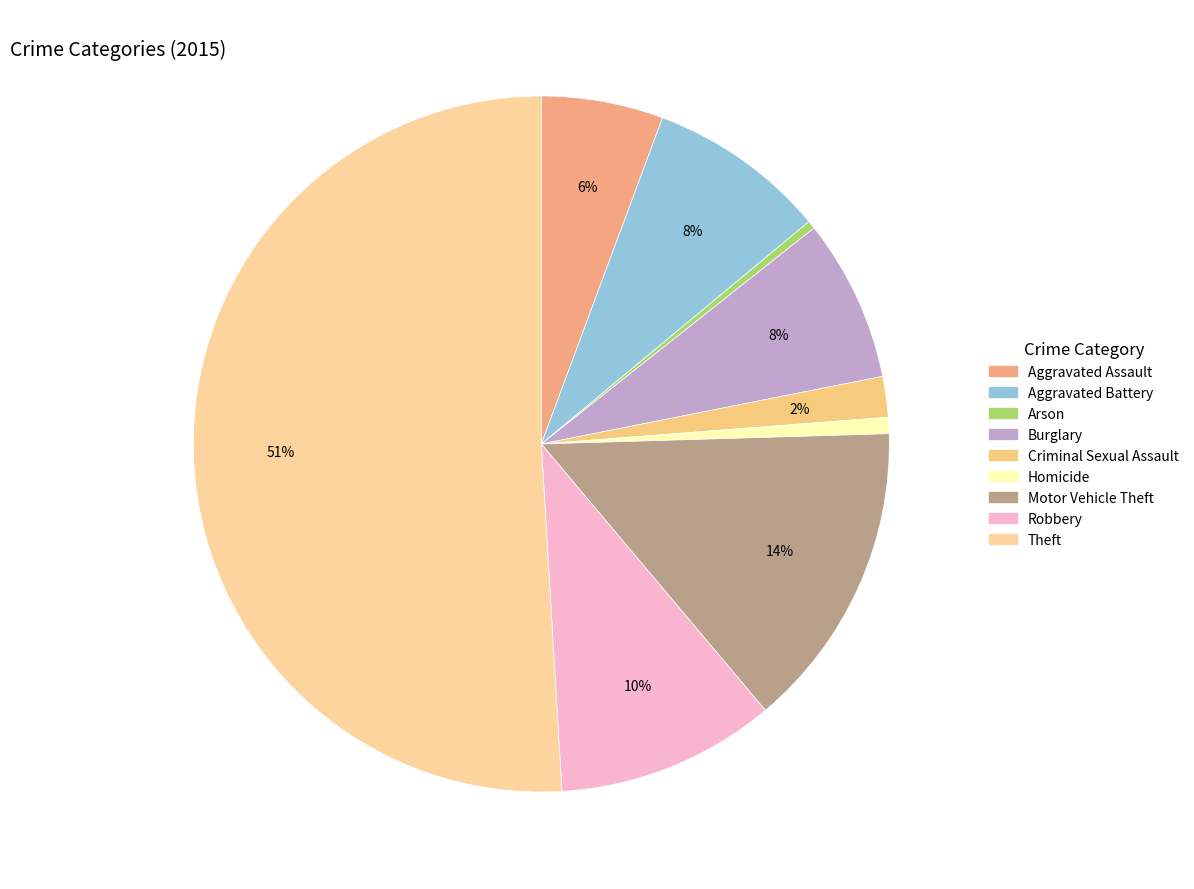

To the nearest percent, what is the combined percentage of Motor Vehicle Theft and Aggravated Assault?

20%